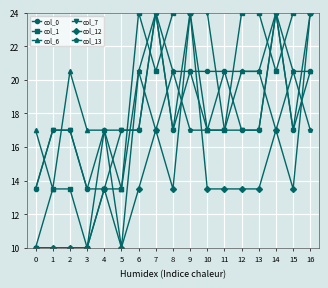

What is the maximum value shown in the chart?

24.0